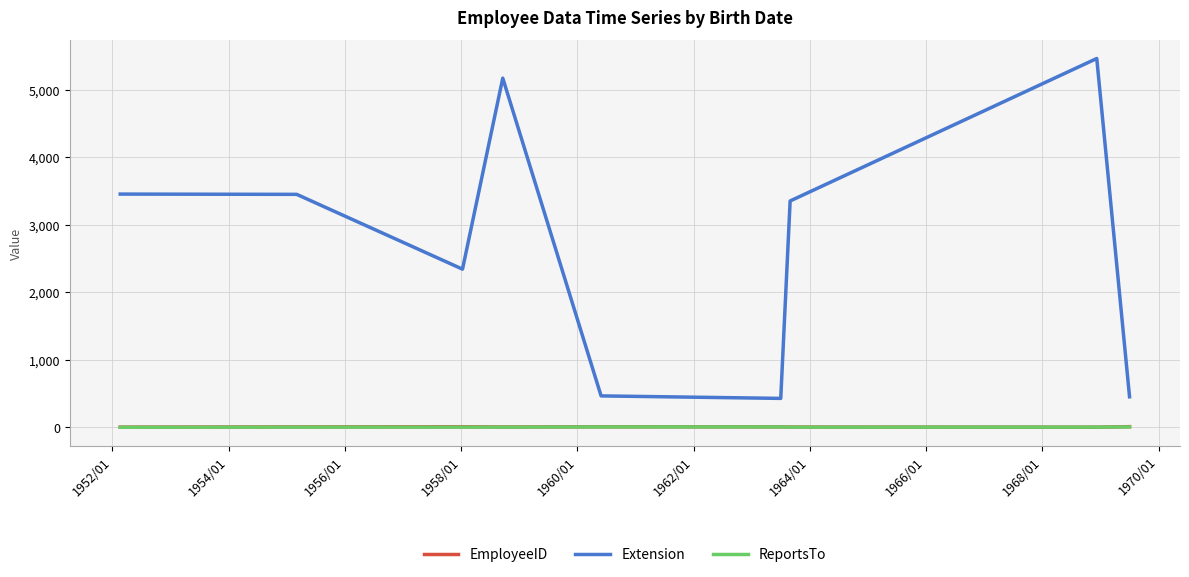

What is the maximum value shown in the chart?

5467